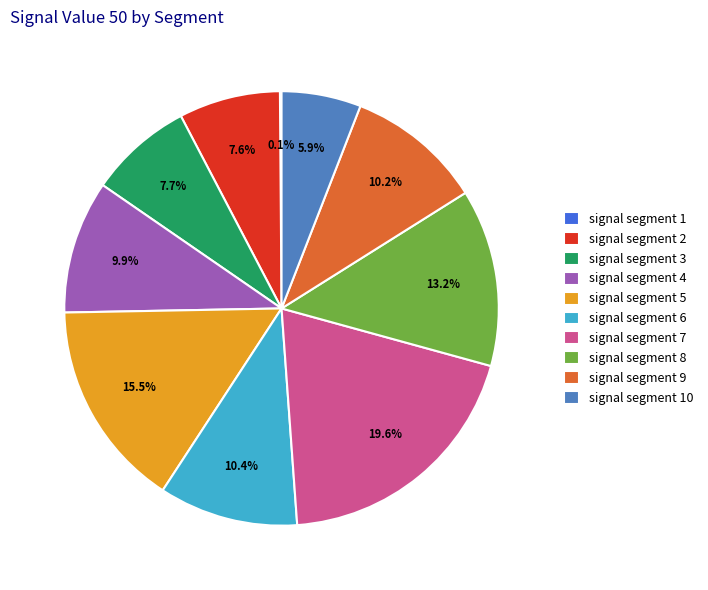

Which slice is the largest?

signal segment 7